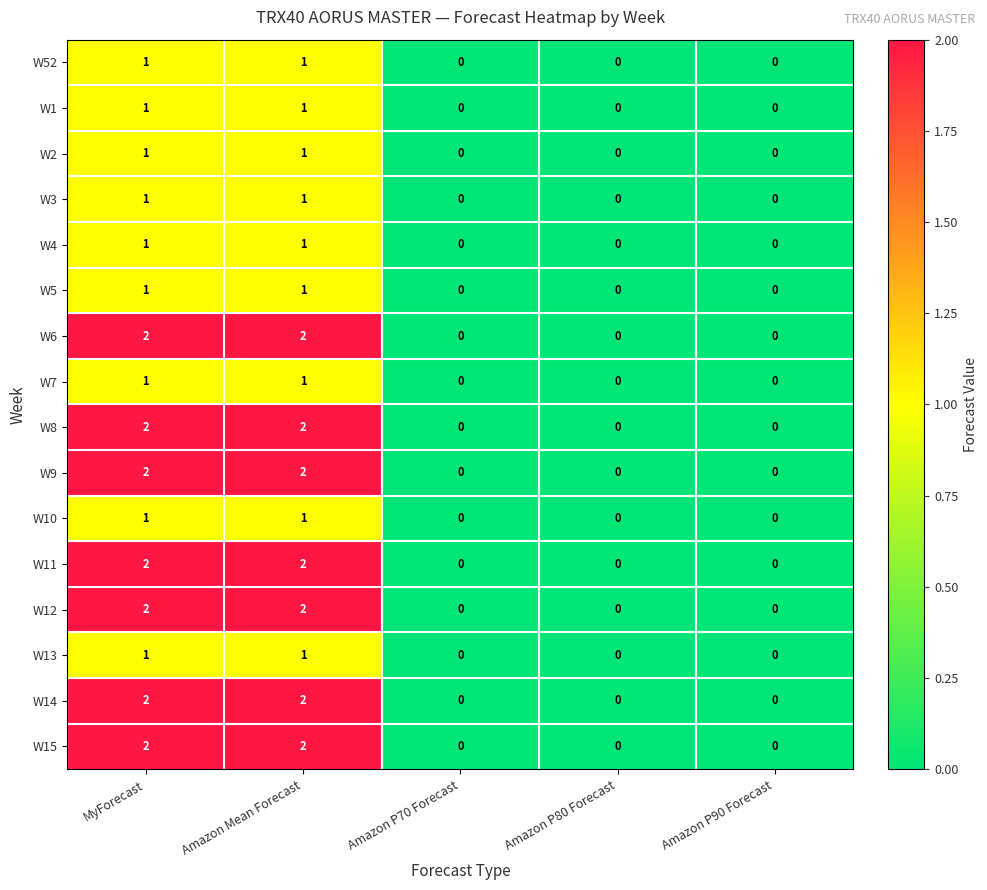

Count the W9 values in the range 0 to 2.

5